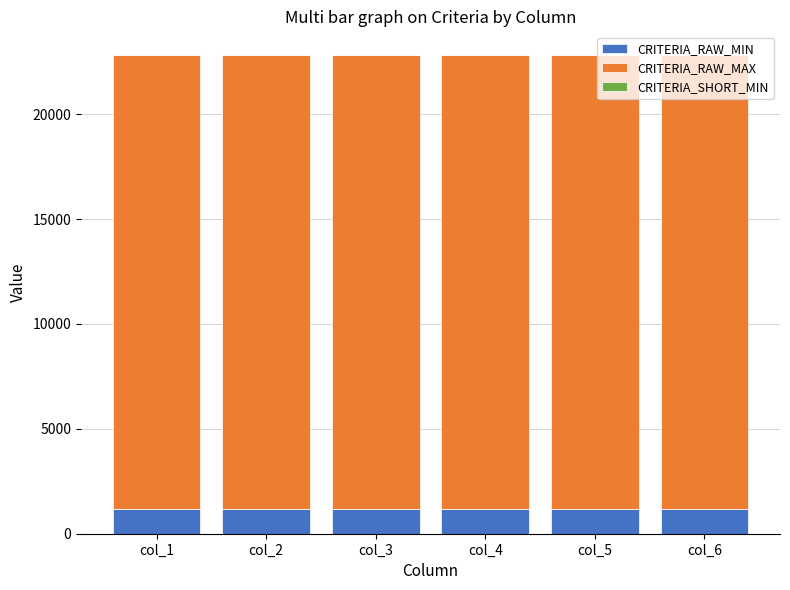

What is the average value of the CRITERIA_RAW_MIN series?

1200